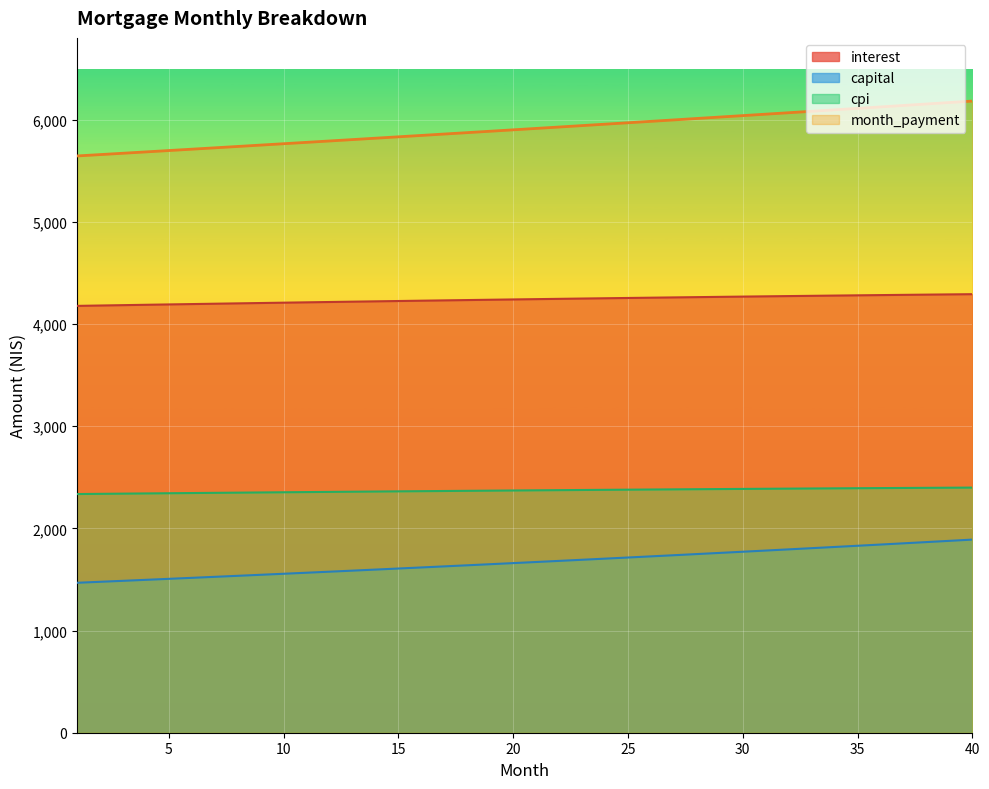

What is the spread (max minus min) of values at 6?

4194.2